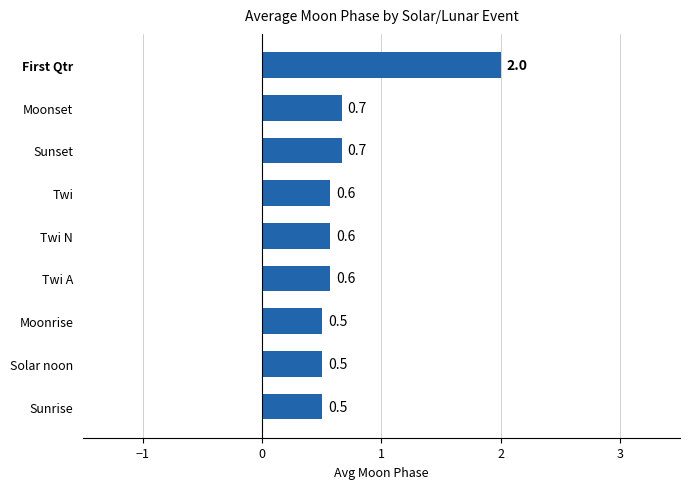

What is the difference between the maximum and second lowest values?

1.5